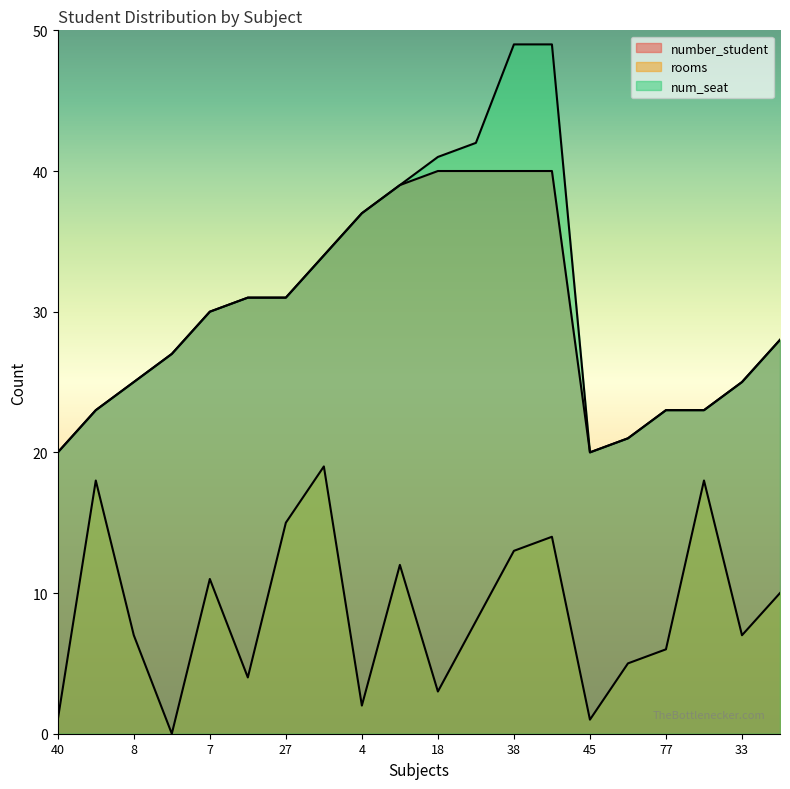

At how many categories does at least one series exceed 34?

6